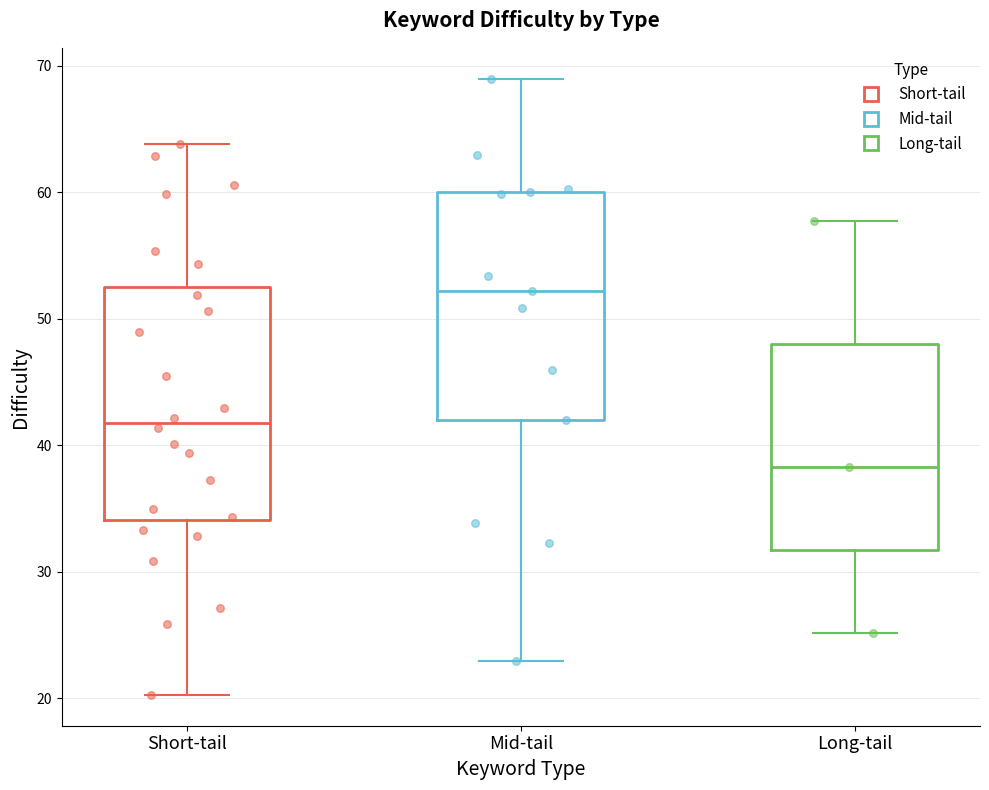

Reading left to right, read every box against the y-axis: the position of its median line, the range the box covers, and the ends of its whiskers. The values are not printed on the chart, so give them approximately, as read against the axis.

Short-tail: median 42, box 34 to 52, whiskers 20 to 64
Mid-tail: median 52, box 42 to 60, whiskers 23 to 69
Long-tail: median 38, box 32 to 48, whiskers 25 to 58